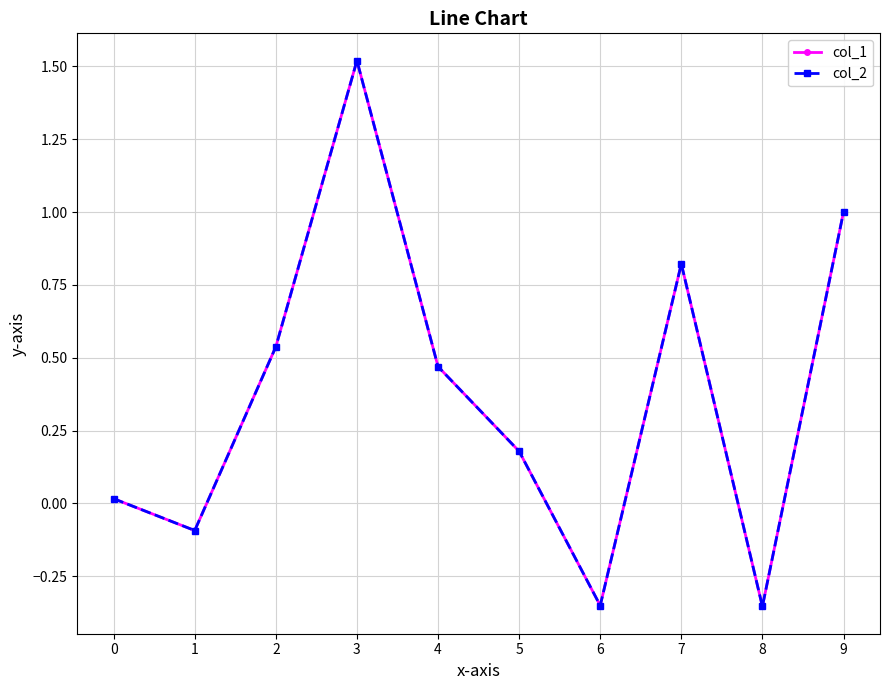

True or false: col_2 has a value of 1.5 at 3.

True